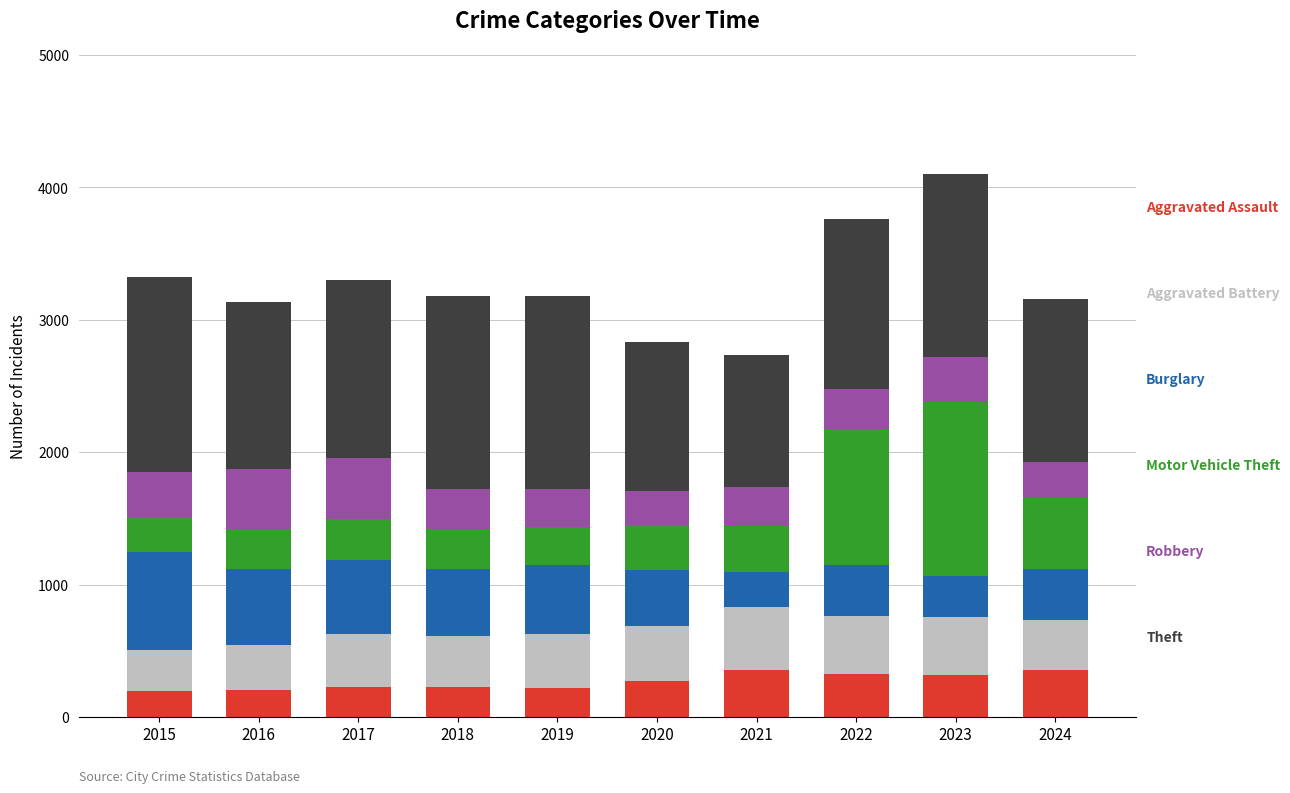

What is the total value across all series at 2020?

2830